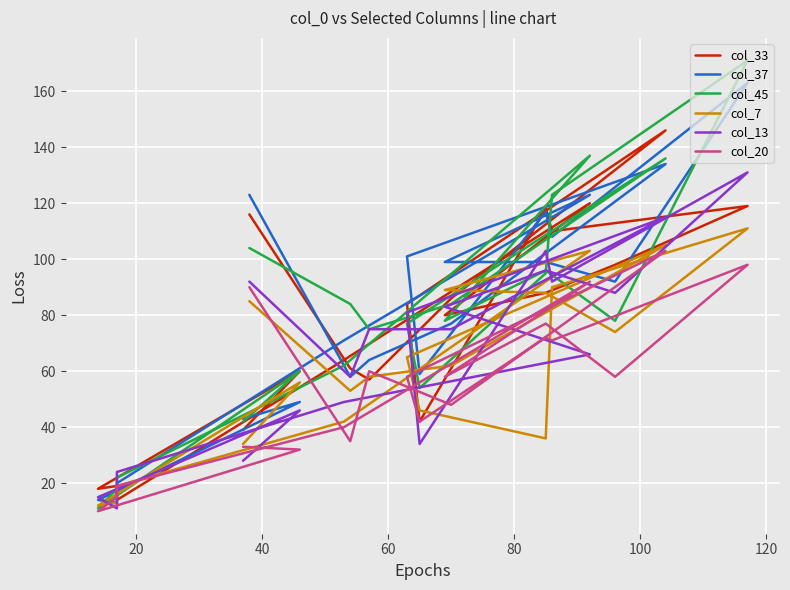

Reading right to left, what are all the values shown in this chart?

col_33: 39	60	18	19	14	64	120	80	88	98	119	110	118	42	84	146	86	57	61	116
col_37: 43	49	14	13	20	71	123	99	99	92	163	108	117	59	101	134	77	64	58	123
col_45: 42	60	11	18	22	62	137	78	96	78	171	123	95	54	77	136	84	75	84	104
col_7: 34	56	12	13	19	42	103	89	88	74	111	90	36	46	65	105	62	58	53	85
col_13: 28	46	15	11	24	49	66	83	96	88	131	92	103	34	81	115	75	75	58	92
col_20: 33	32	10	15	19	40	92	58	77	58	98	71	72	42	58	103	48	60	35	90